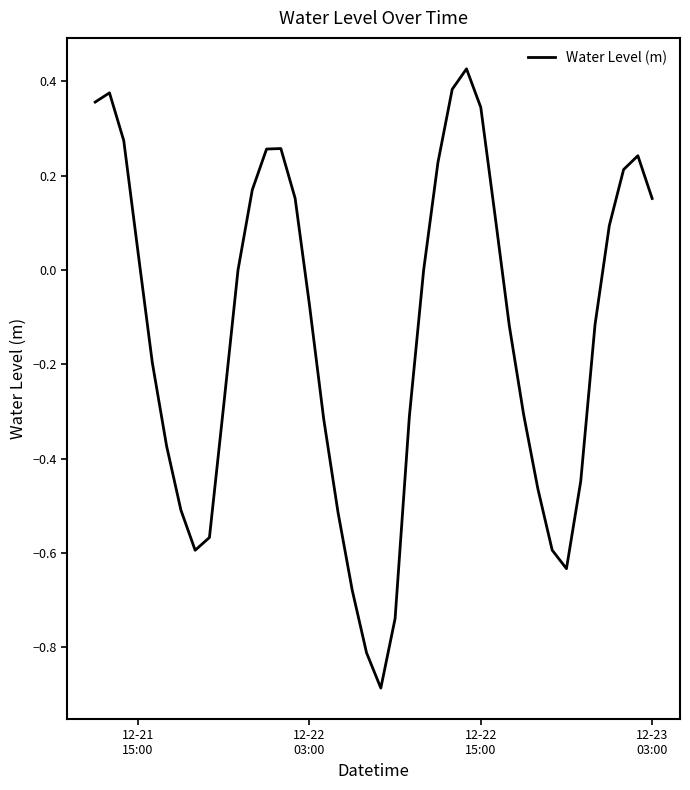

What is the minimum value shown in the chart?

-0.9